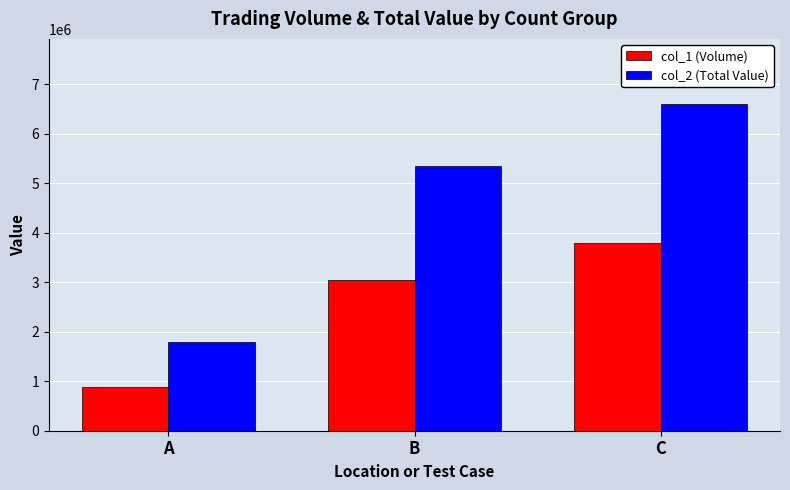

What is the value of the col_2 (Total Value) bar at the 3rd from the left?

6601600